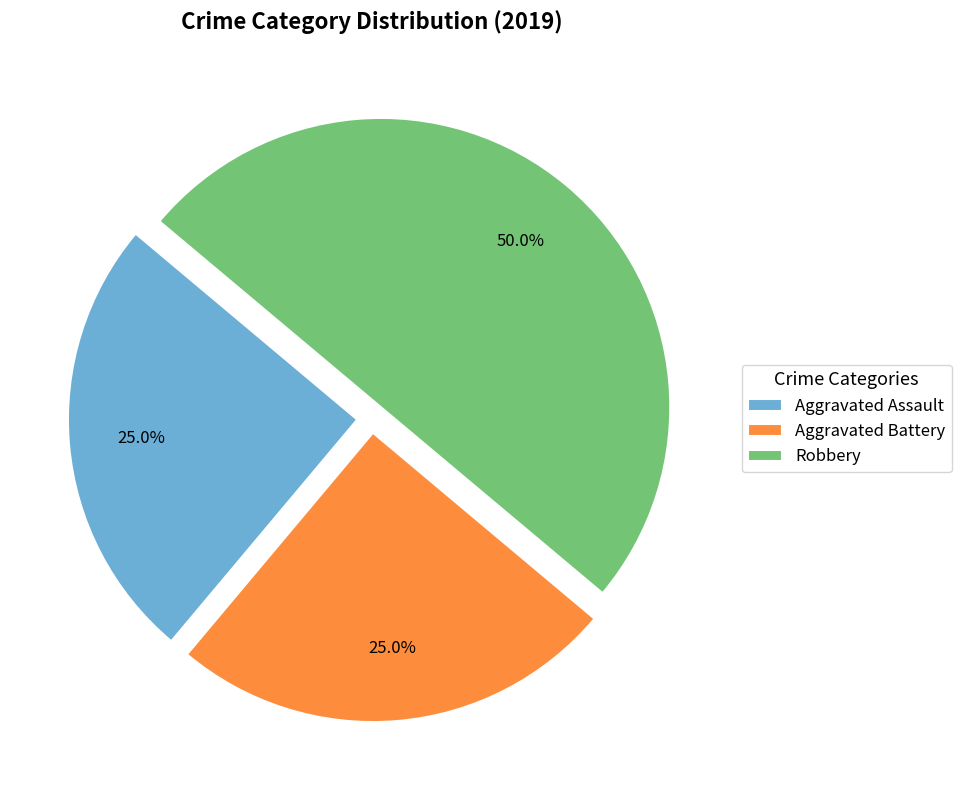

What is the ratio of the value at Aggravated Assault to the value at Robbery?

0.5